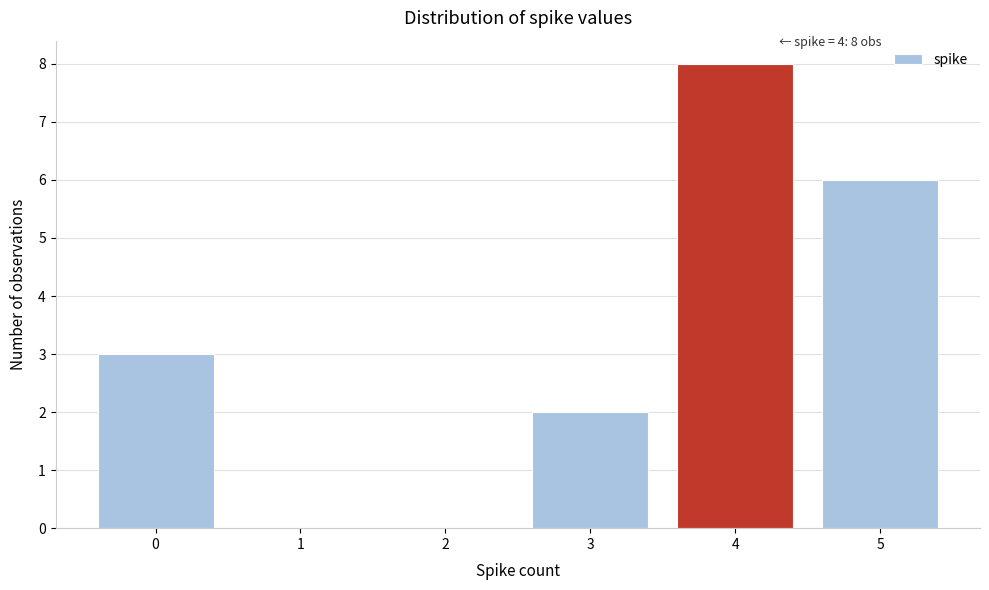

Over which range of the x-axis is the bar tallest?

3.5 to 4.5